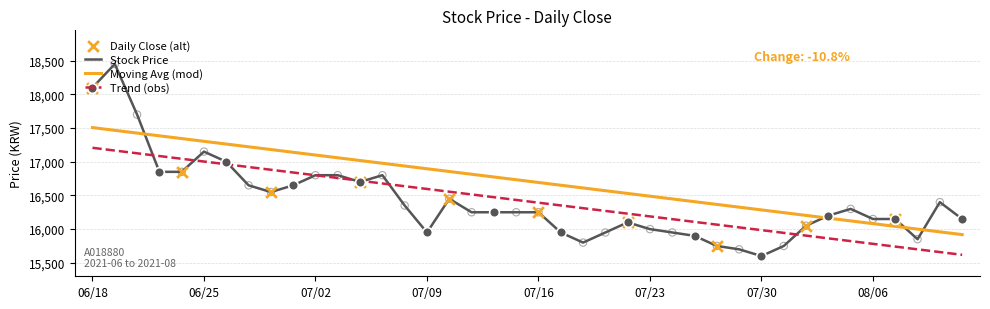

Between 20210811 and 20210629, which is larger?

20210629